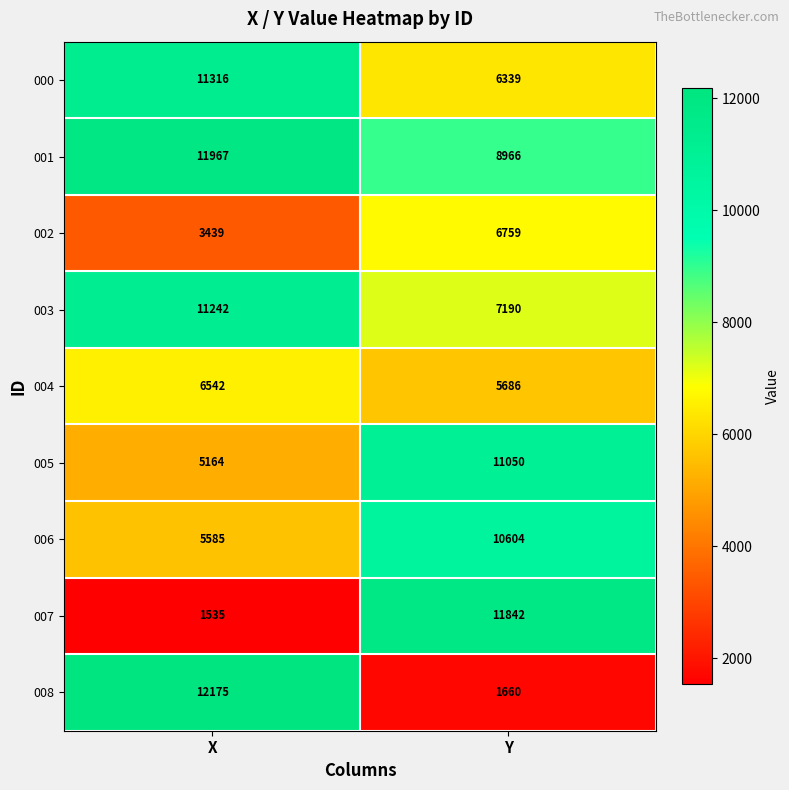

What is the spread (max minus min) of values at Y?

10182